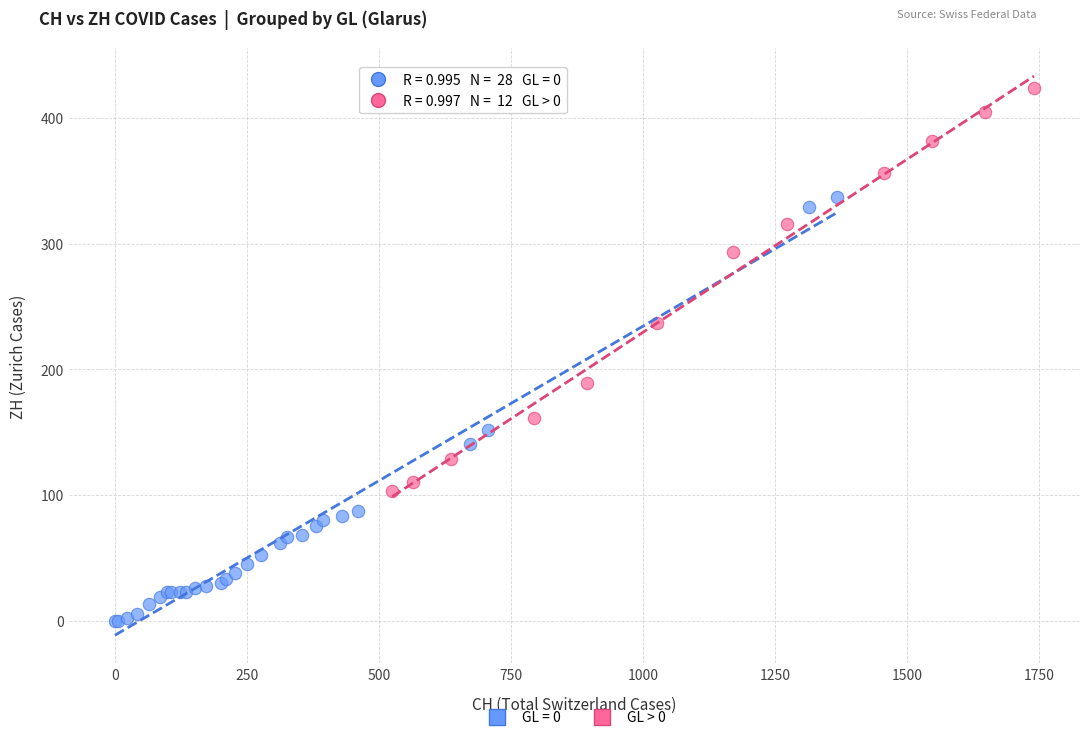

Which series contains the highest Y value?

GL > 0